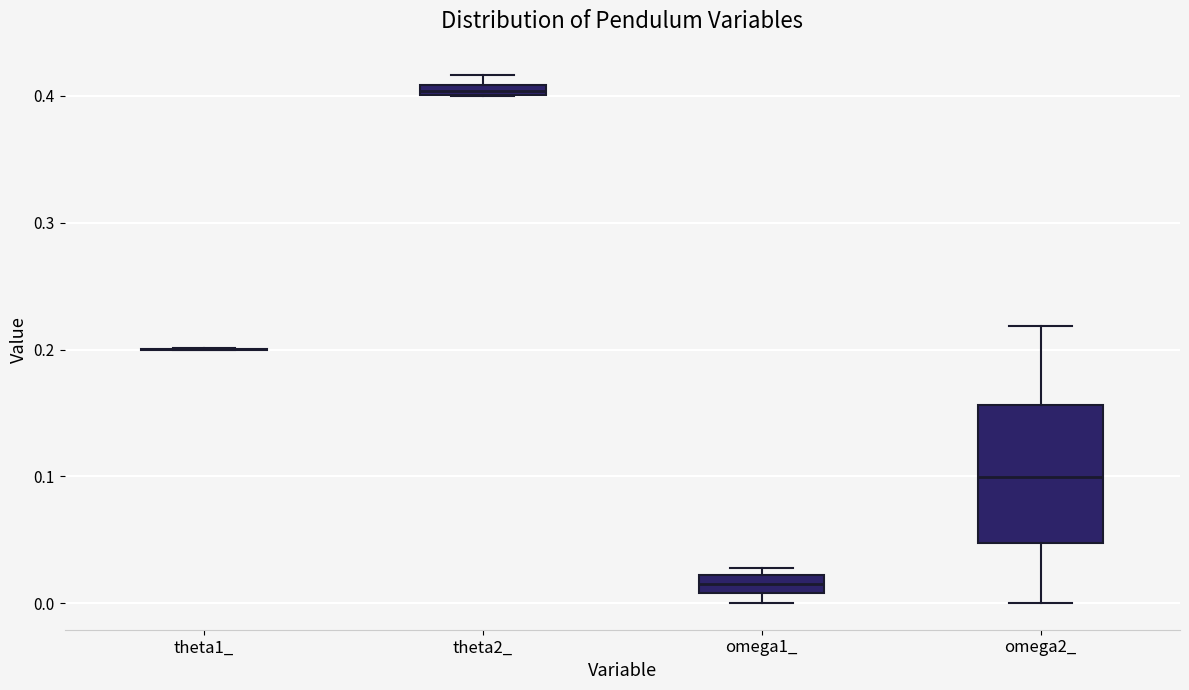

Which box is the tallest, from its lower edge to its upper edge?

omega2_